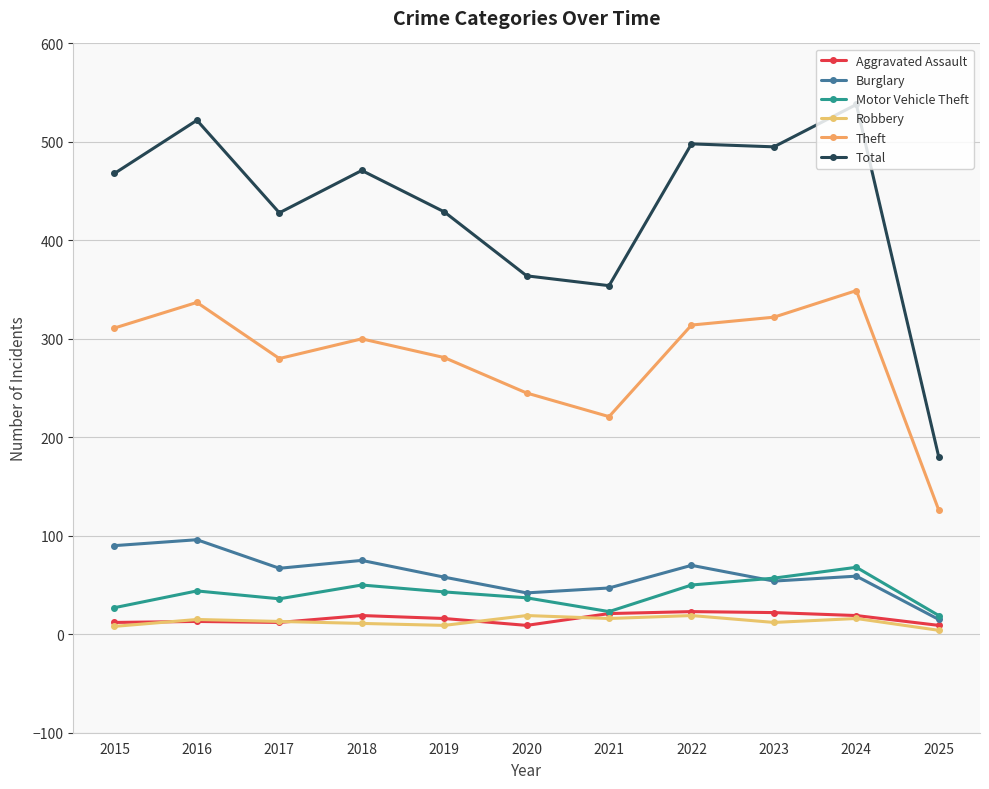

Does the chart display data point markers on the line(s)?

Yes